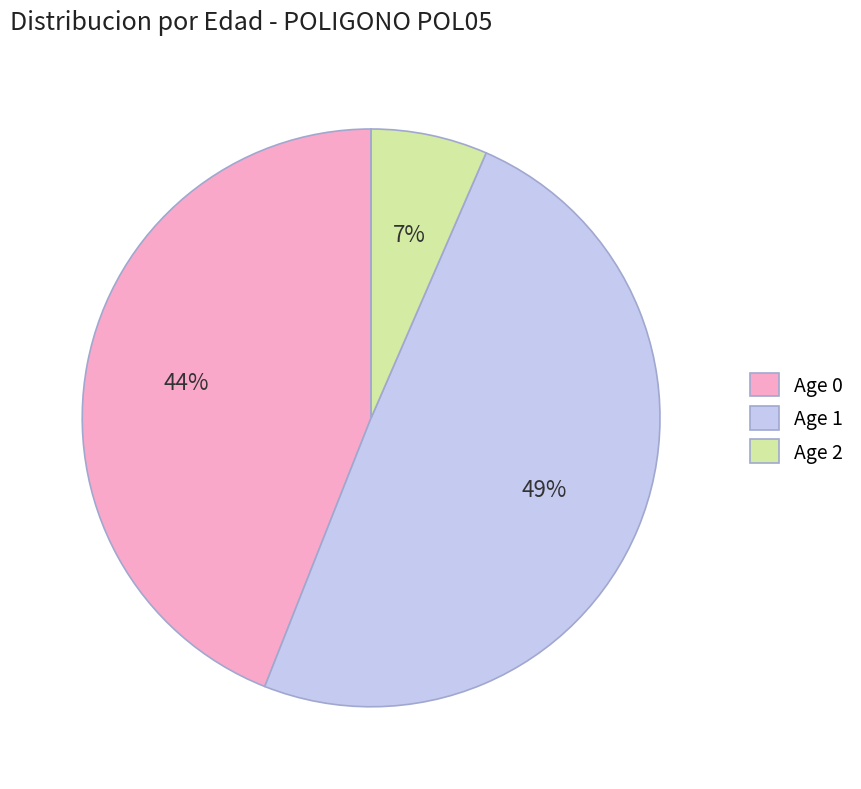

Is the sum of Age 0 and Age 2 greater than half?

Yes